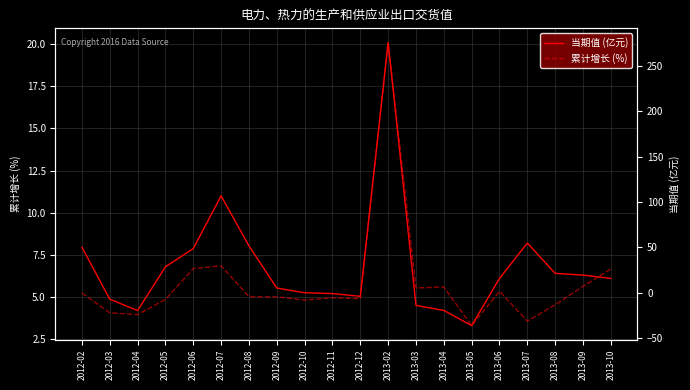

Which series has the widest spread of values?

累计增长